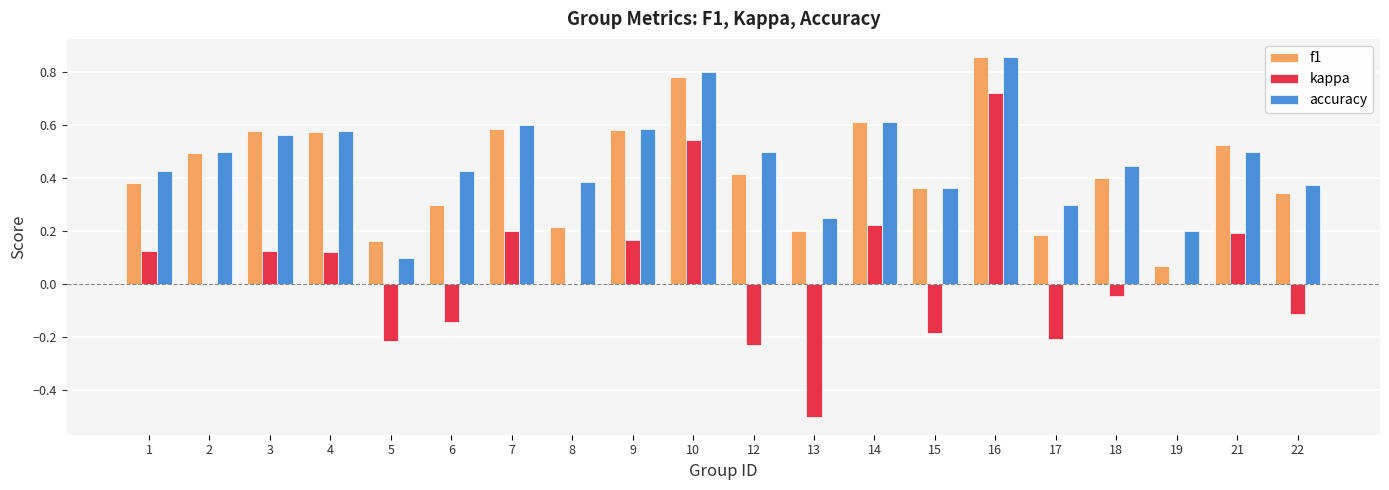

Which label corresponds to the largest value in the chart?

16